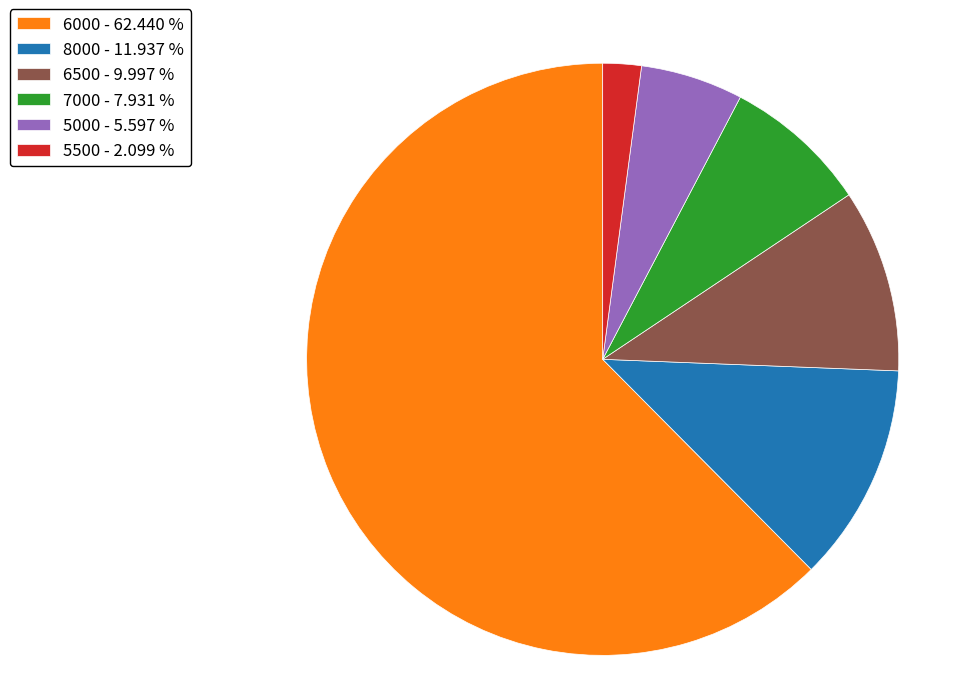

How many slices are in this pie chart?

6